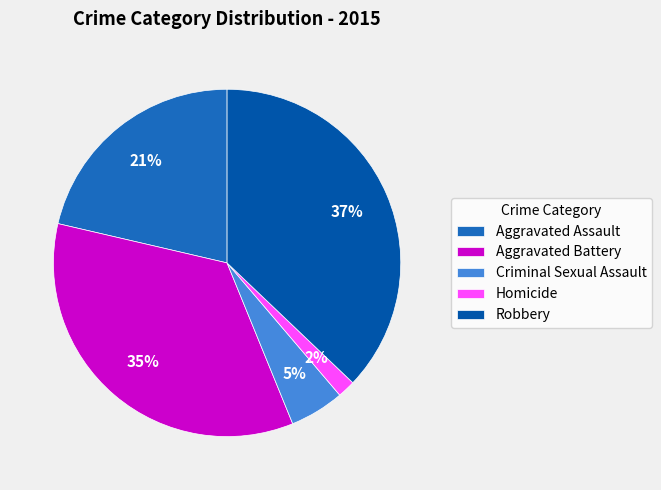

Is there any slice that represents more than half of the pie?

No